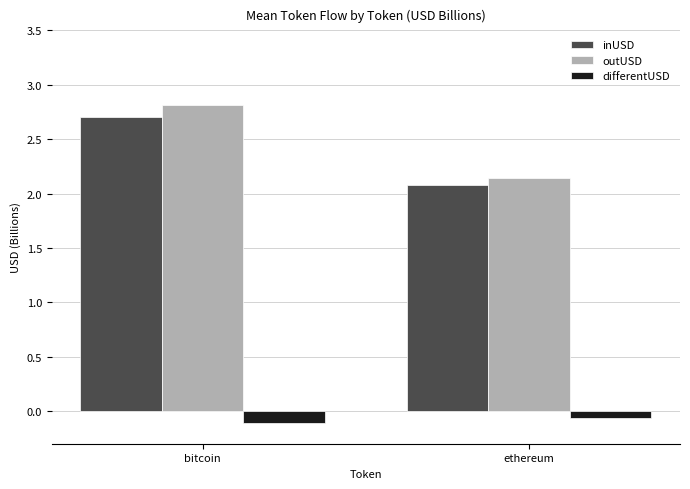

What is the value of the inUSD bar at the 1st from the left?

2.7